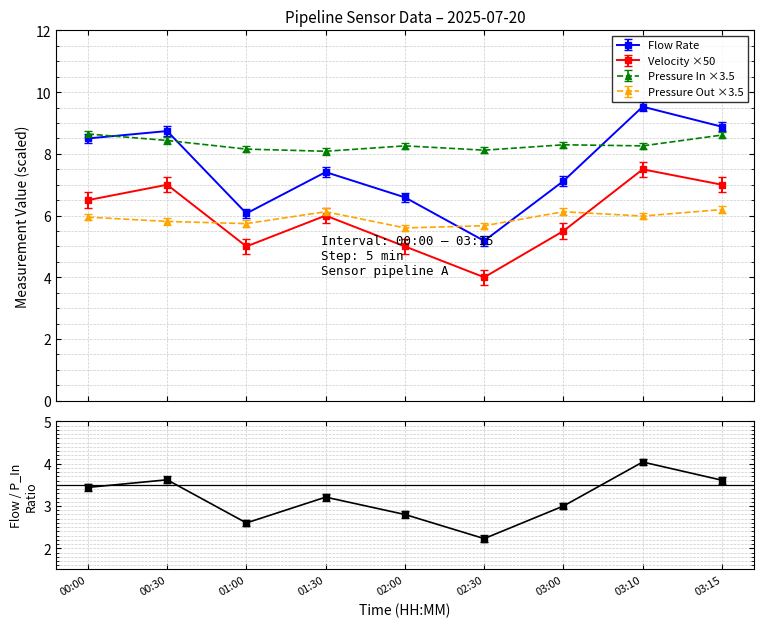

Between 01:30 and 02:30, which series saw the biggest shift?

Flow Rate